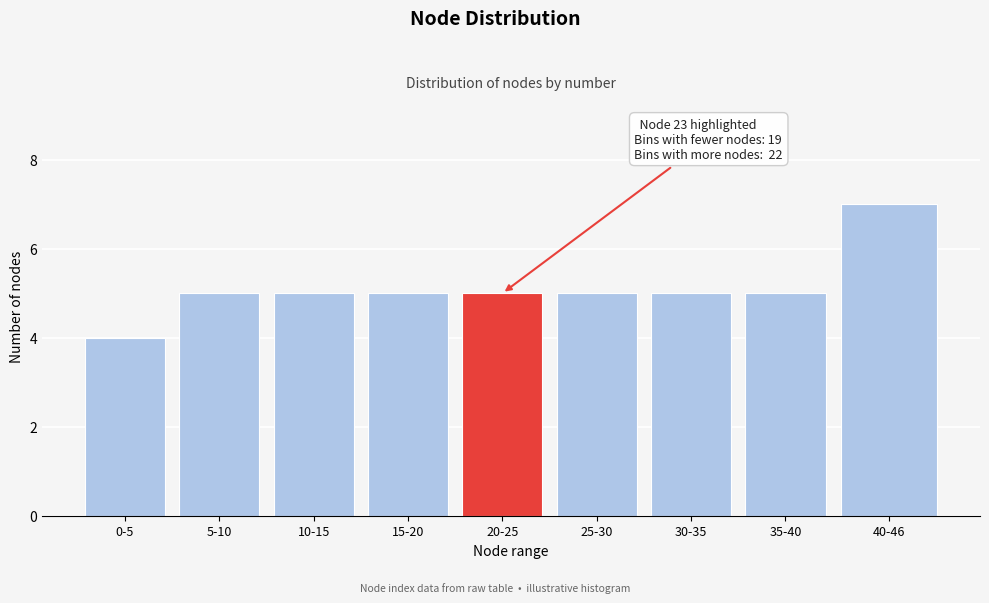

Reading left to right, extract all data points from this chart.

4	5	5	5	5	5	5	5	7